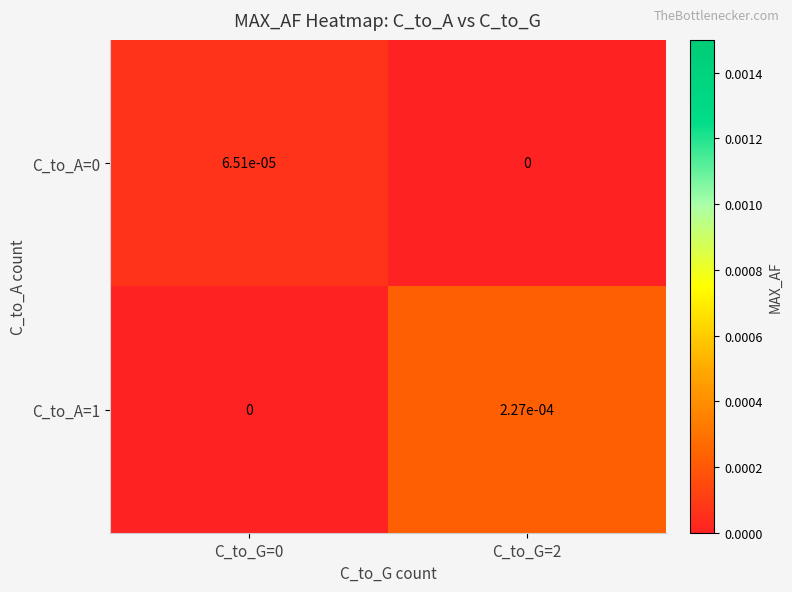

The C_to_A=0 series shows 0.0 at C_to_G=2. True or false?

True